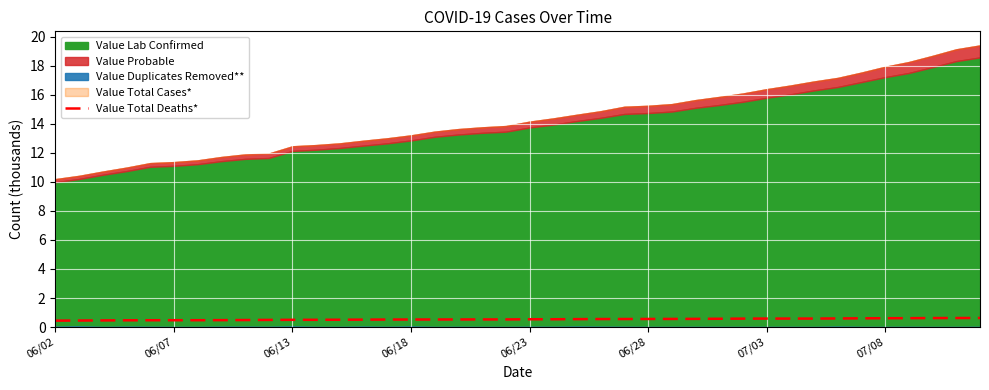

The value of Value Total Deaths* at 06/18 is 0.5. True or false?

True